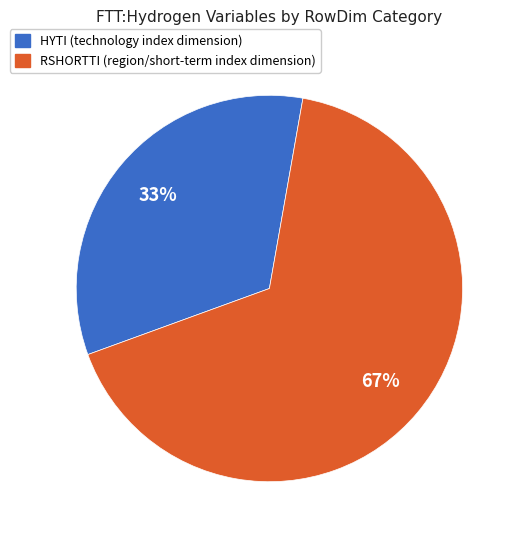

To the nearest percent, what is the average slice percentage?

50%